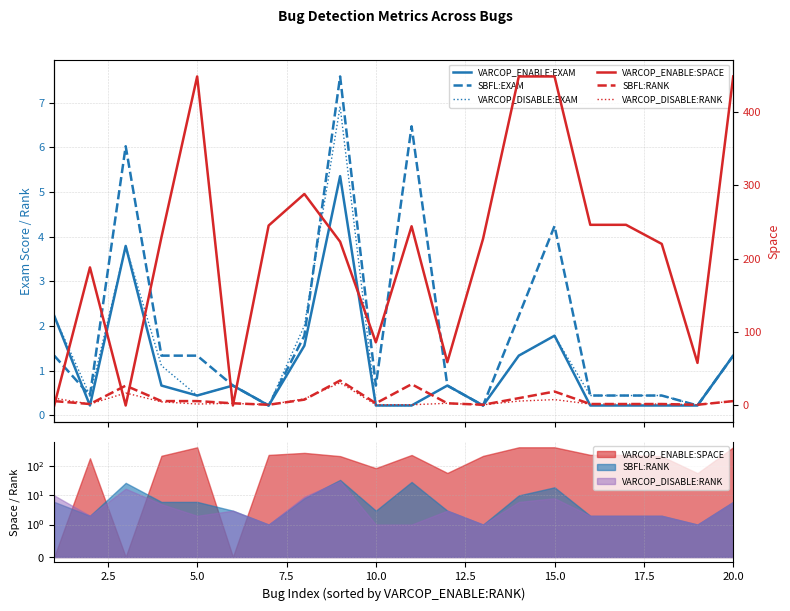

How many data points in SBFL:RANK are above 6?

6